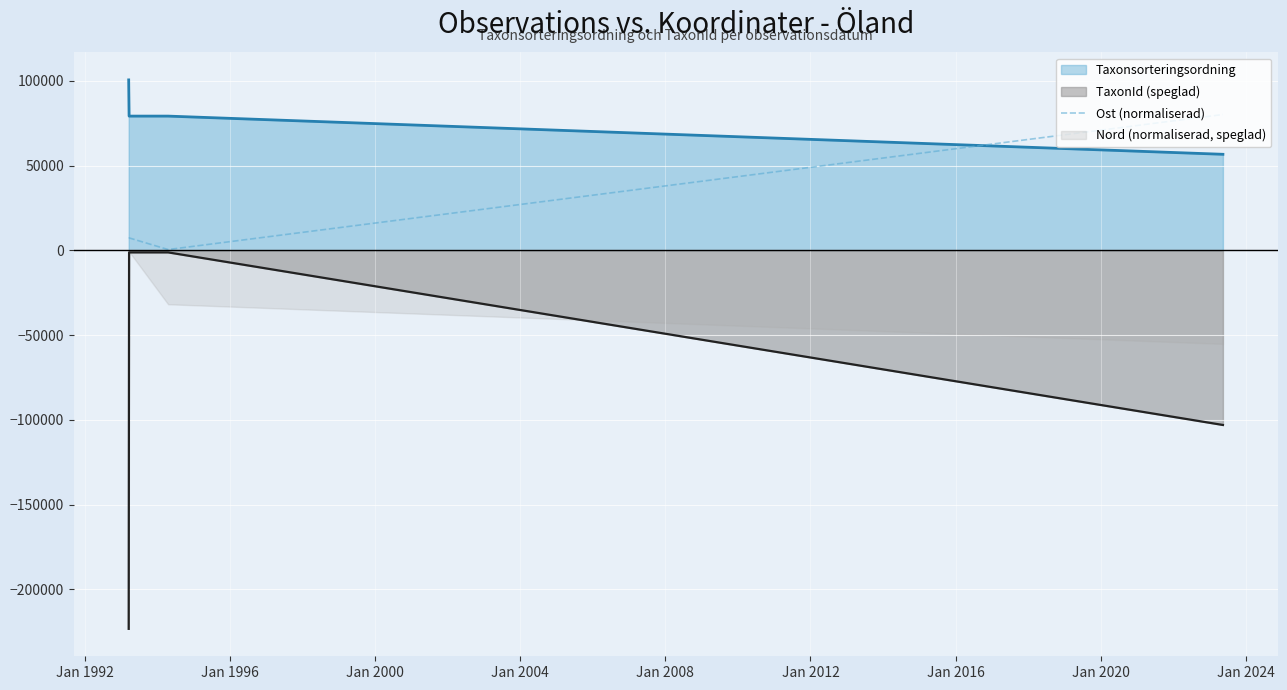

True or false: TaxonId (speglad) and Taxonsorteringsordning intersect in this chart.

False